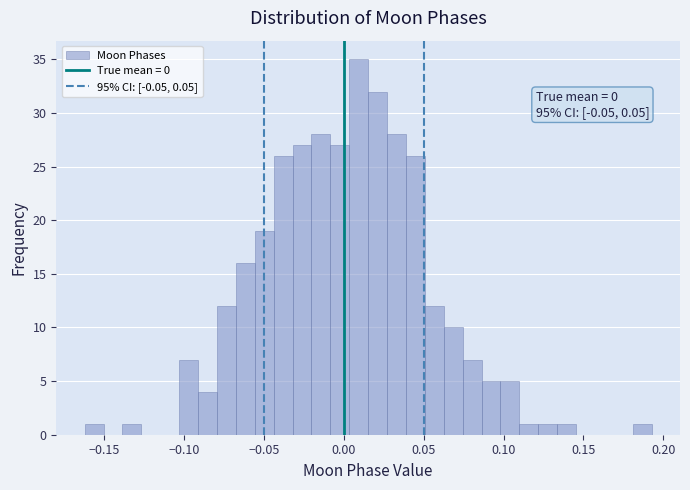

Around what value on the x-axis is the tallest bar? Give the approximate position of its centre, as read against the axis.

0.010